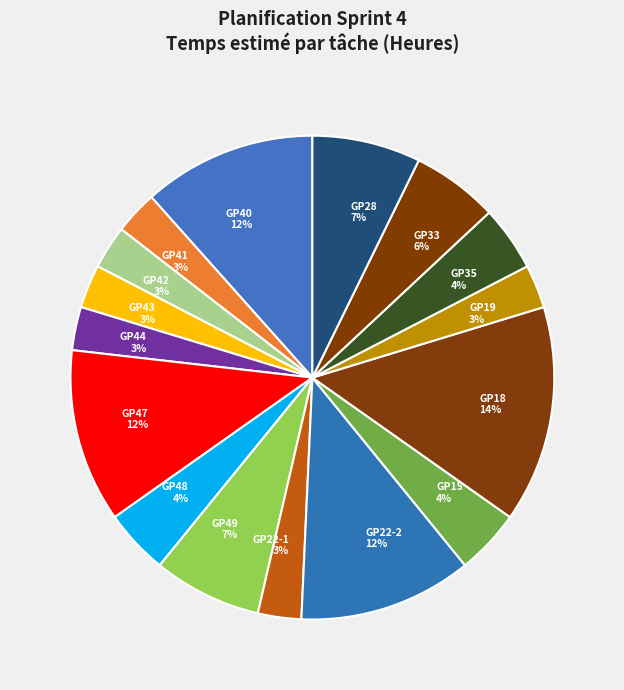

Is there any slice that represents more than half of the pie?

No